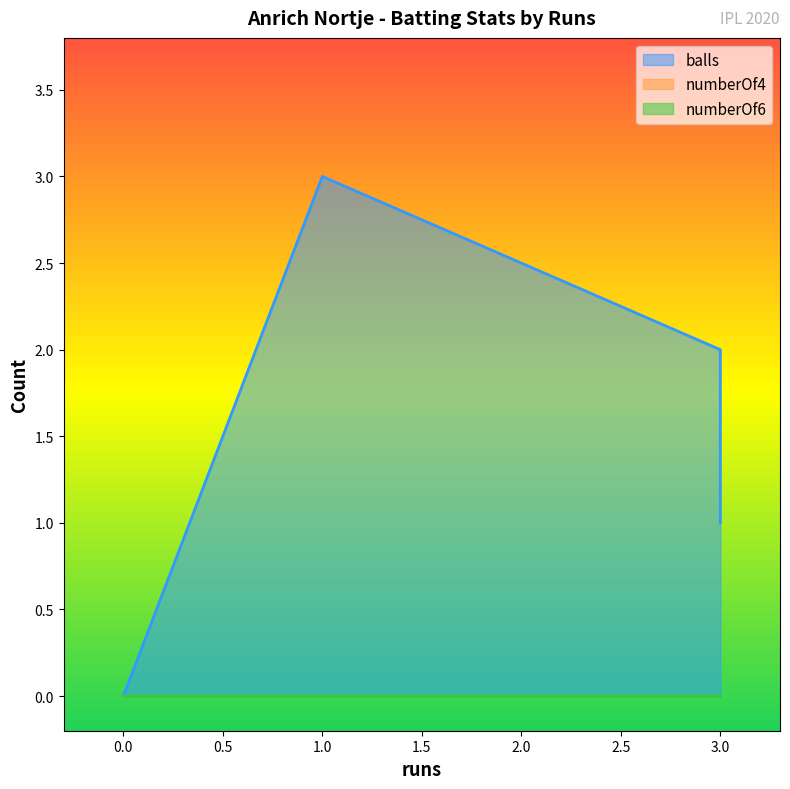

What is the label of the 5th point from the right?

3